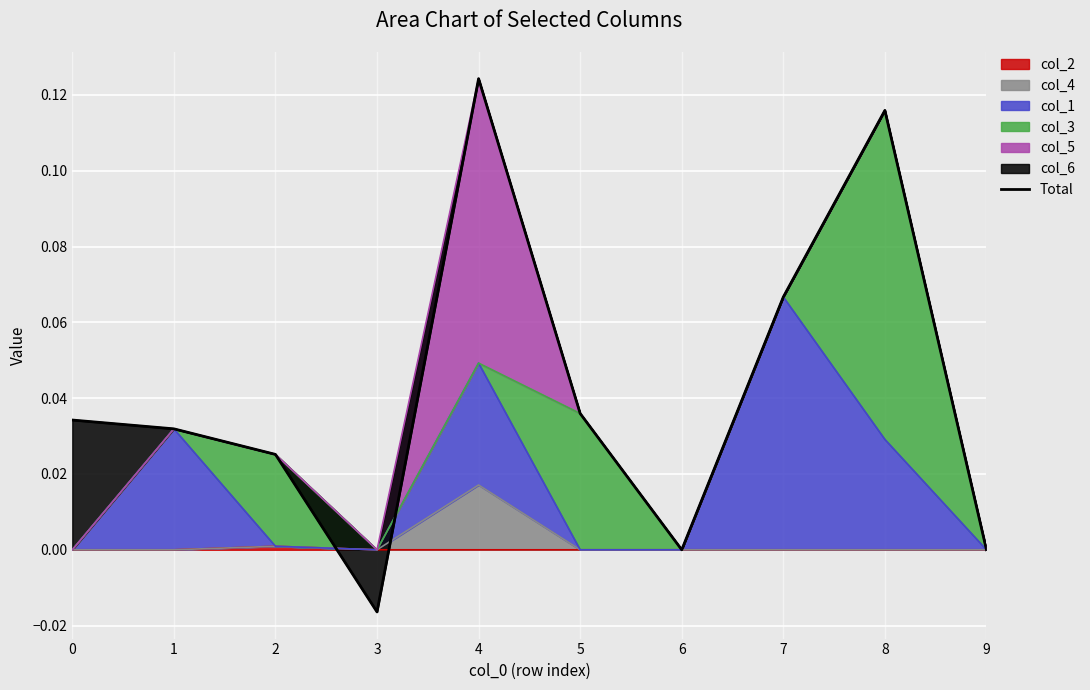

The chart shows a value of 0.0 at 4. True or false?

False